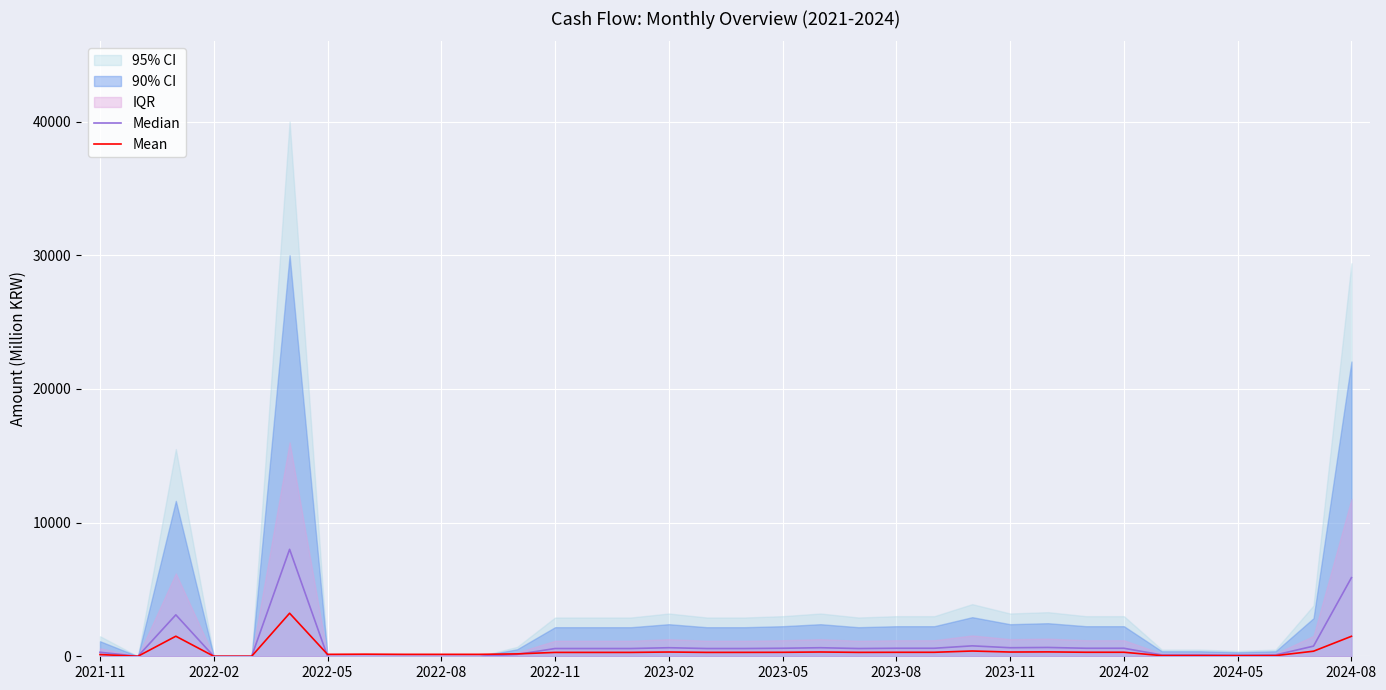

Count the number of categories in the chart.

34